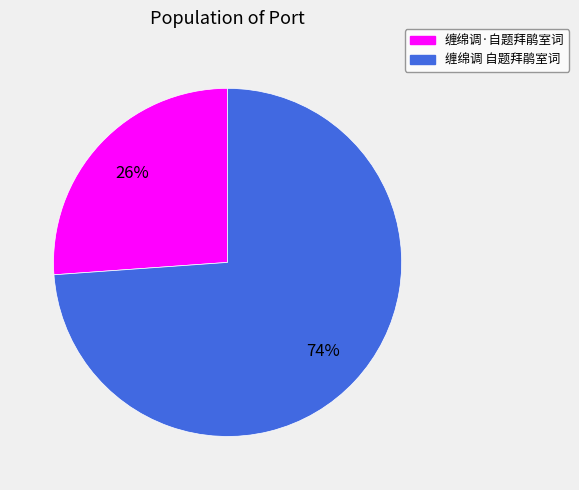

Count the number of slices in the pie.

2